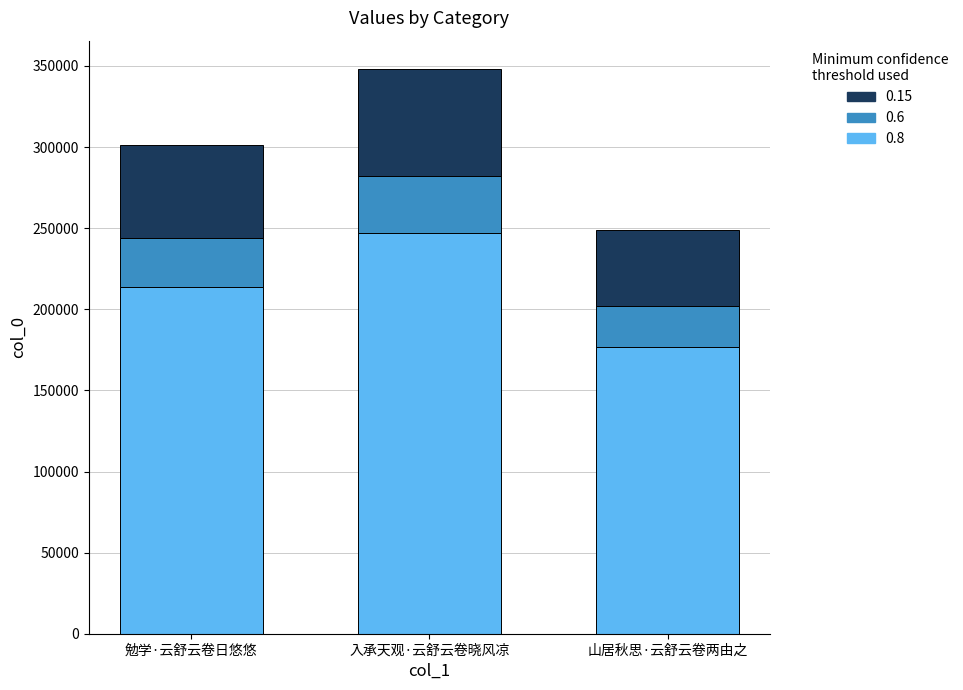

The value of 0.8 at 山居秋思·云舒云卷两由之 is 83167.0. True or false?

False